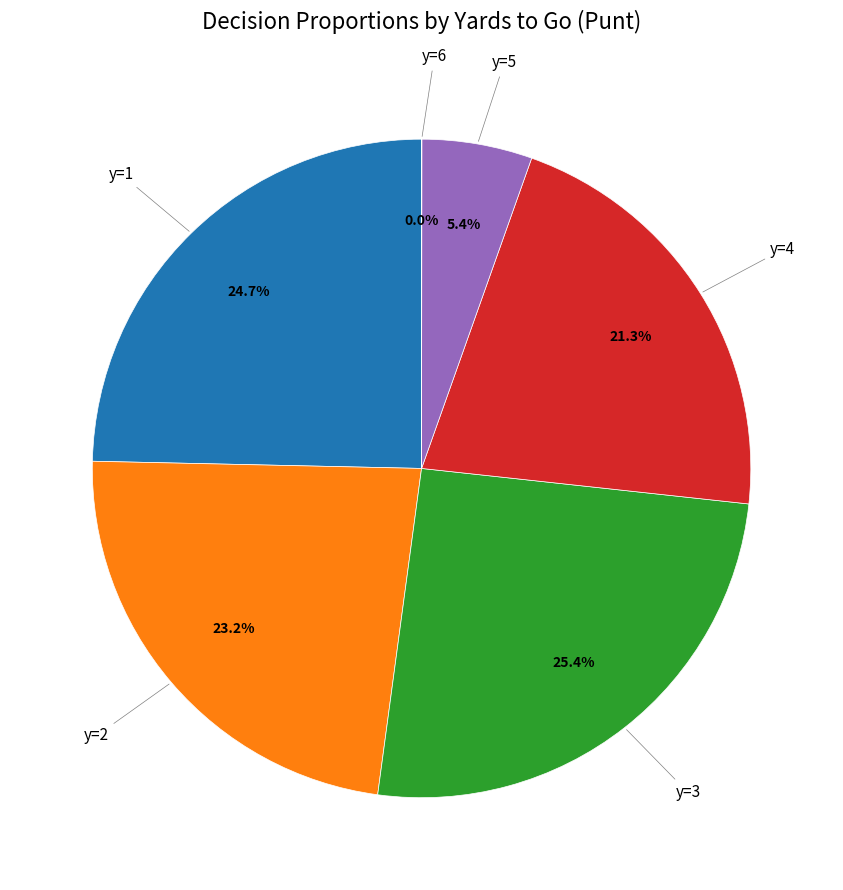

Is there any slice that represents more than half of the pie?

No